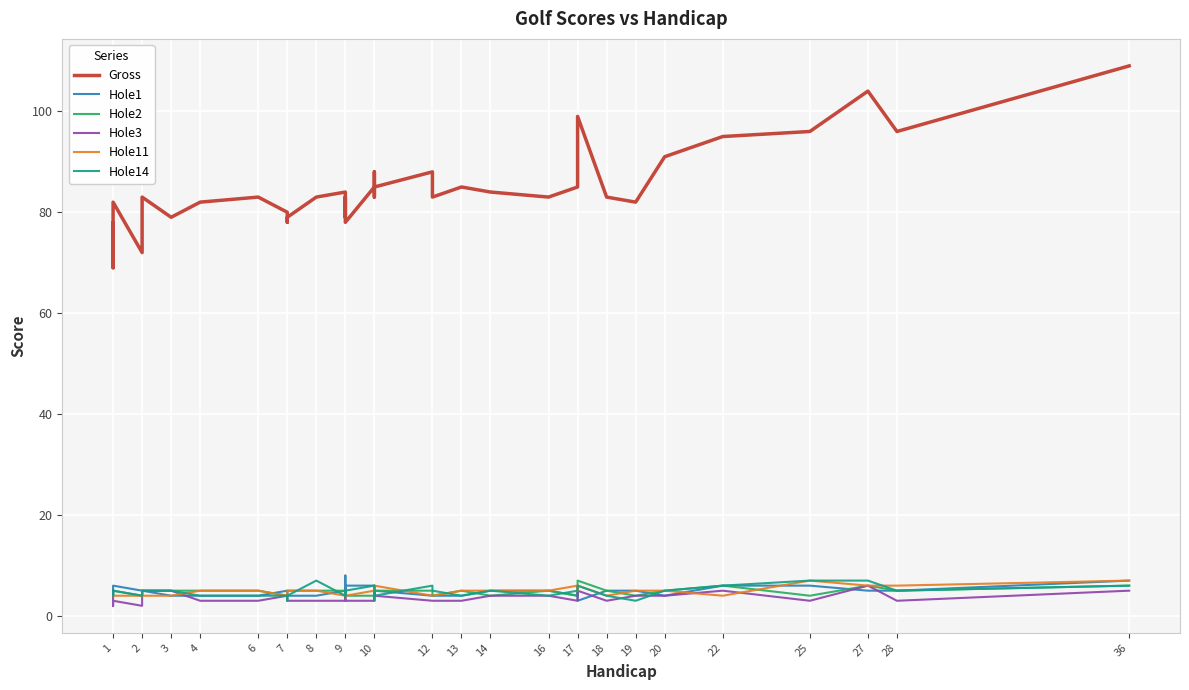

Does the chart display data point markers on the line(s)?

No